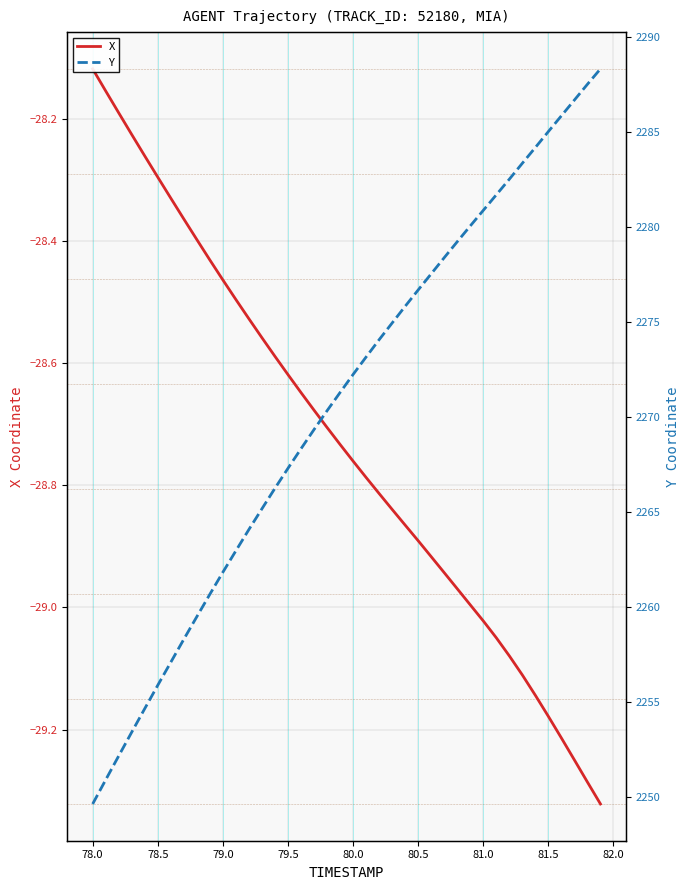

What is the smallest value displayed?

-29.3